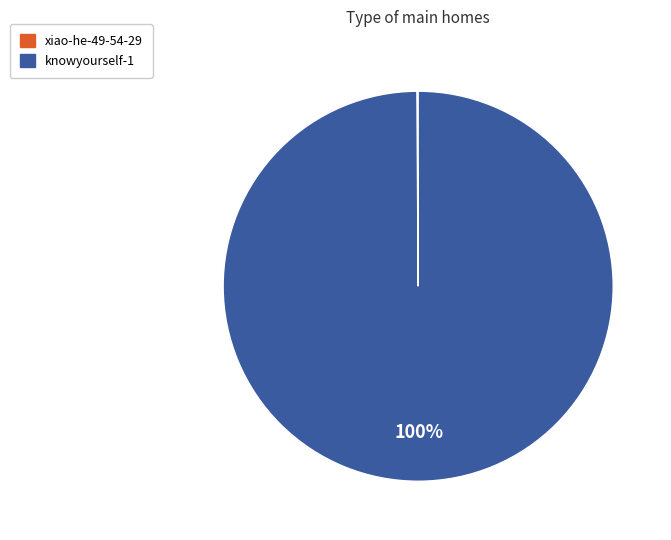

To the nearest percent, what percentage of the pie is knowyourself-1?

100%